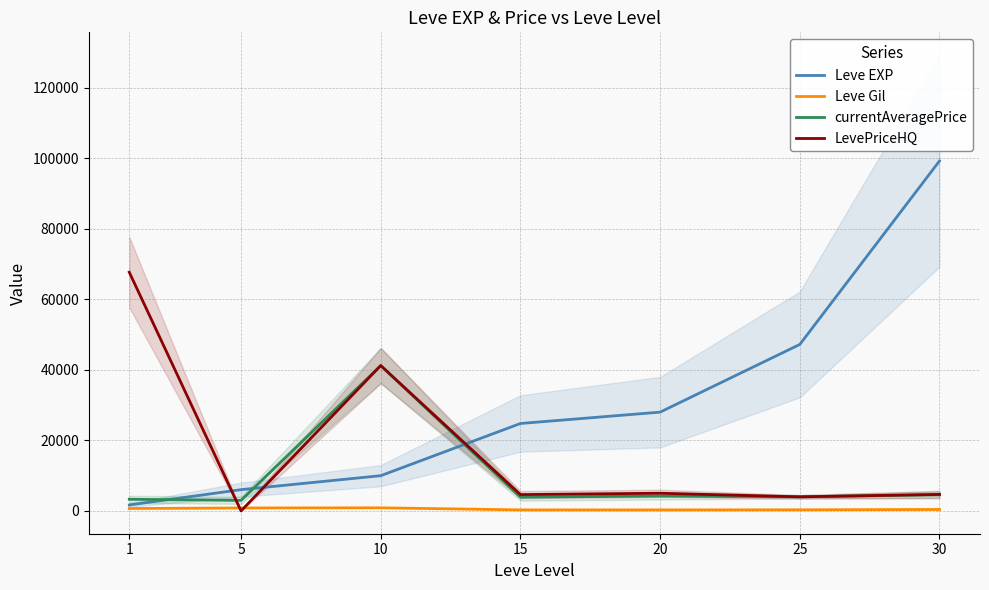

How many values in LevePriceHQ are above zero?

6